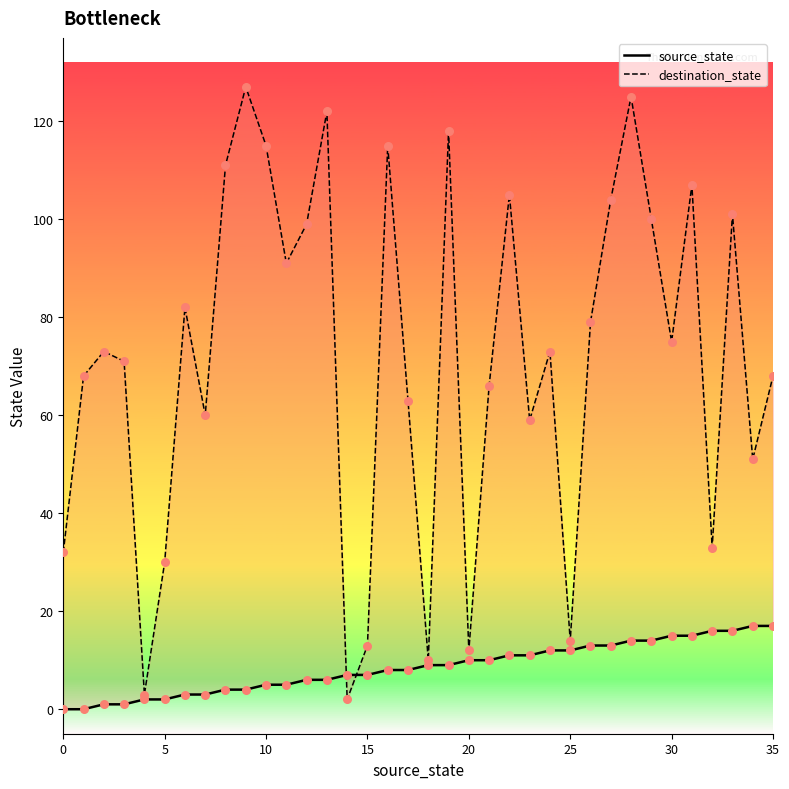

Which series has the largest total across all categories?

destination_state